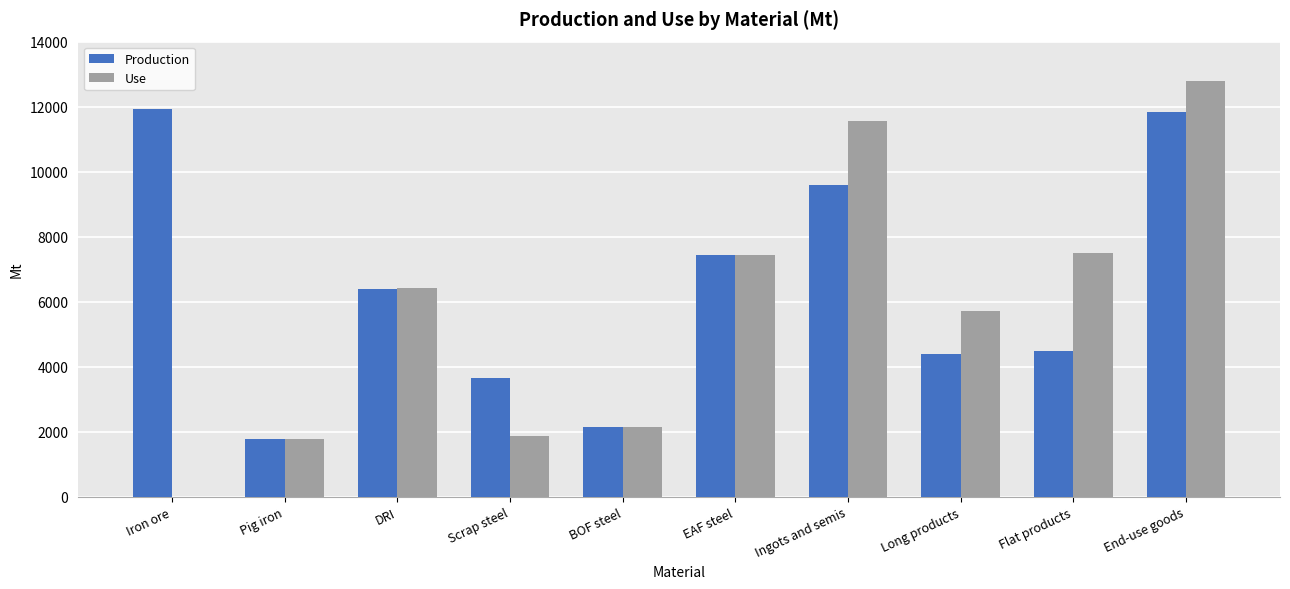

What is the sum of the Use values at Iron ore and DRI?

6430.8